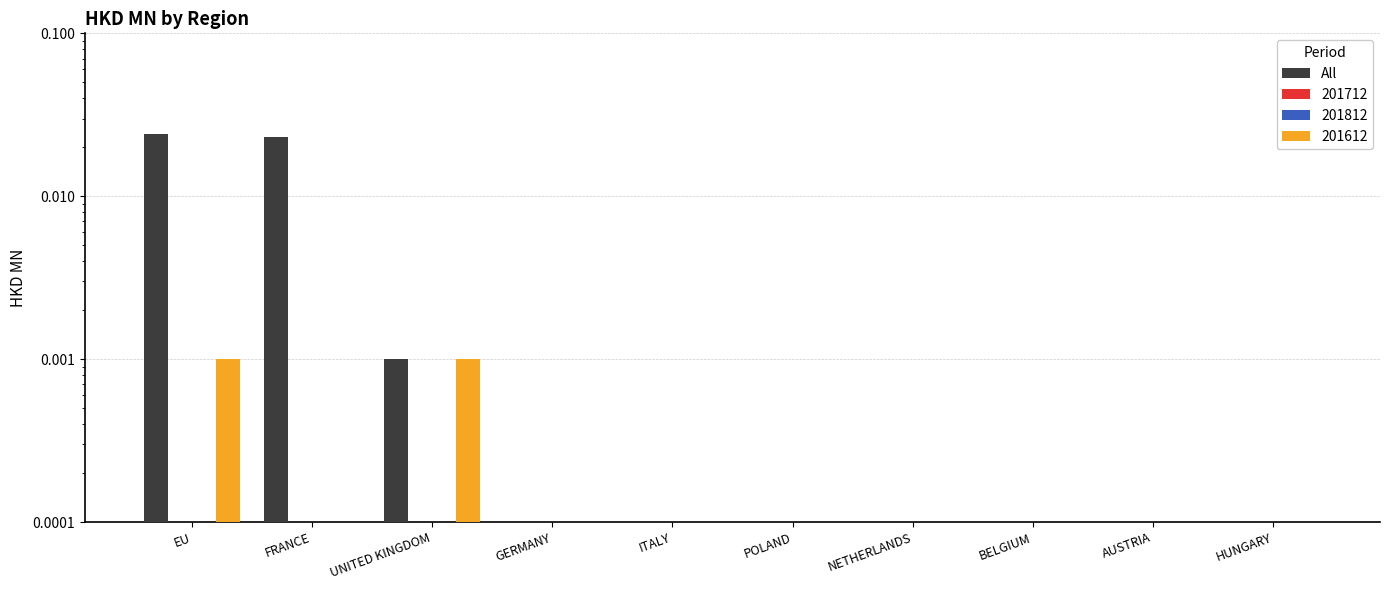

Is it true that the value at HUNGARY is 0.0?

False